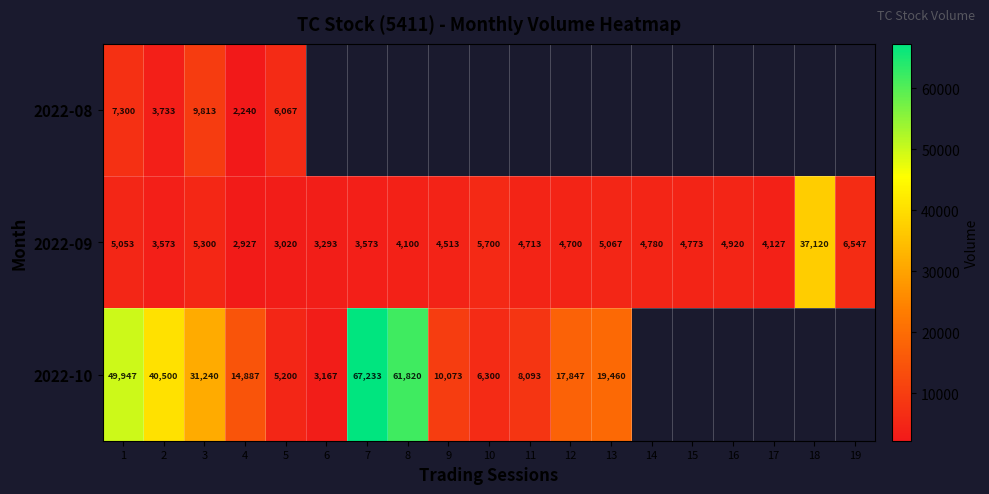

Between 1 and 3, which series saw the biggest shift?

2022-10